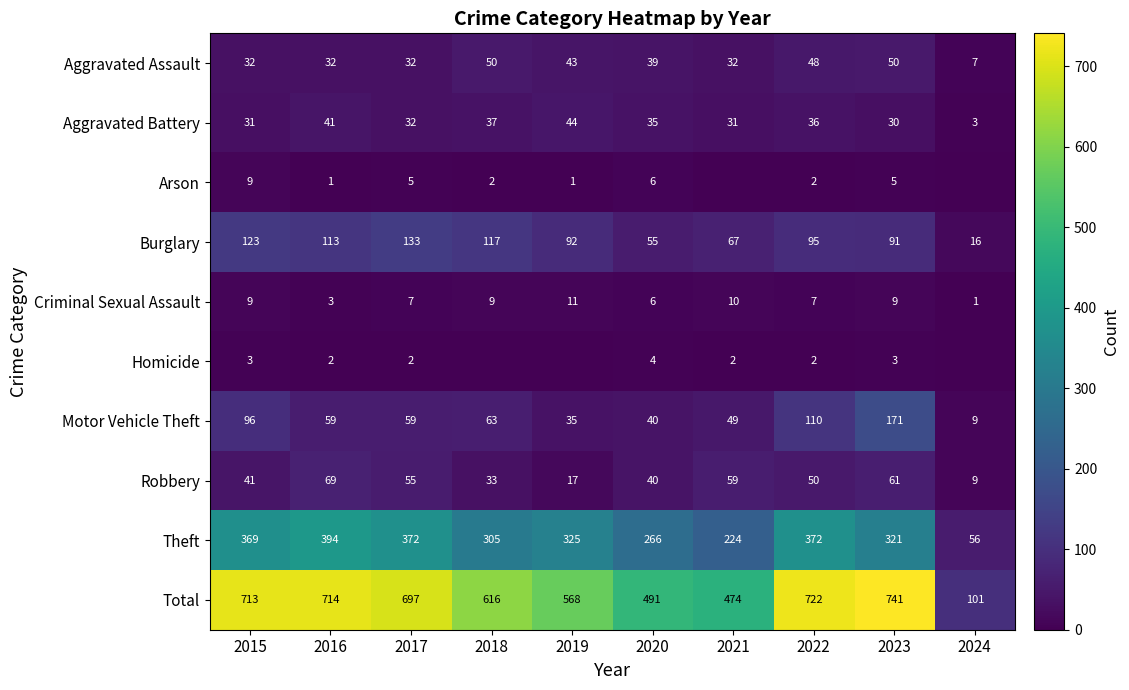

What is the difference between the maximum and second lowest values in the Motor Vehicle Theft series?

136